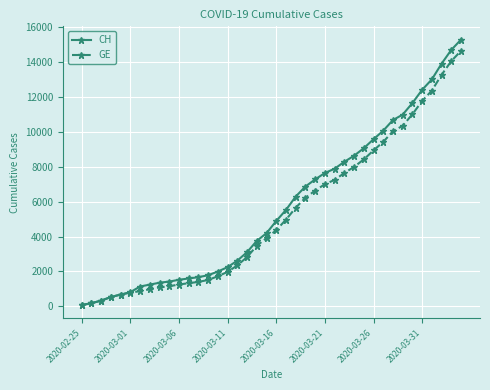

Which series has the largest range (max minus min)?

CH